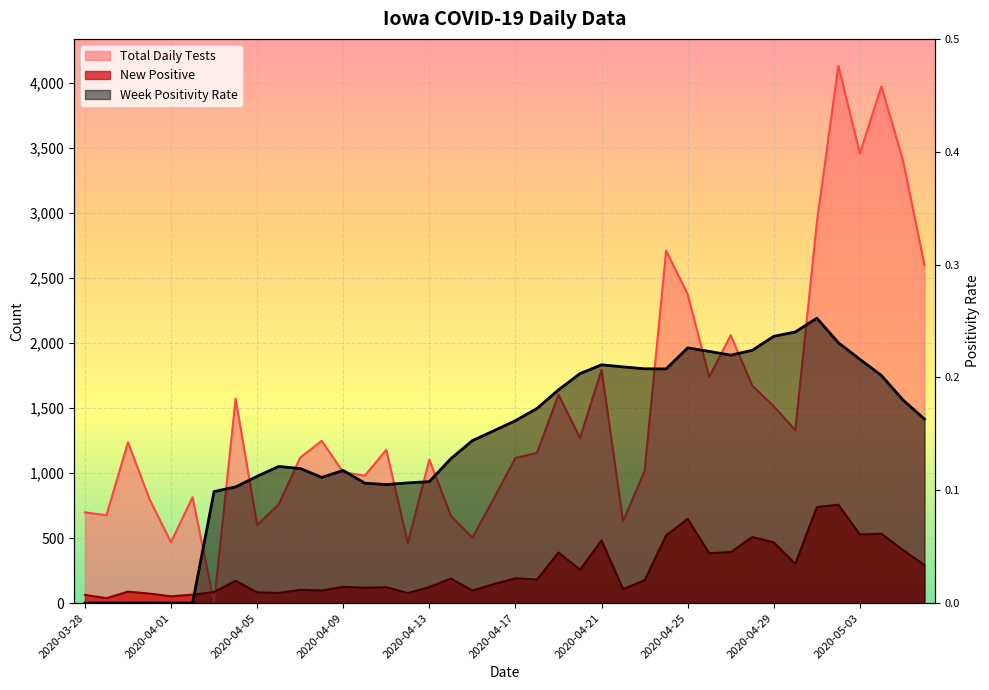

What is the value of the Total Daily Tests point at the 27th from the left?

1018.0